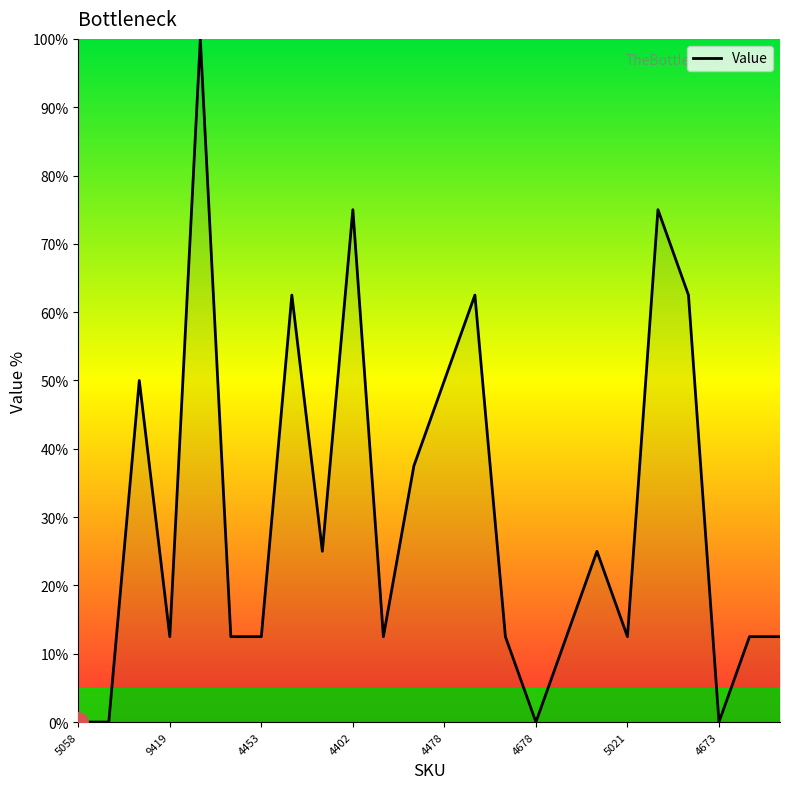

How many categories are shown in the chart?

24